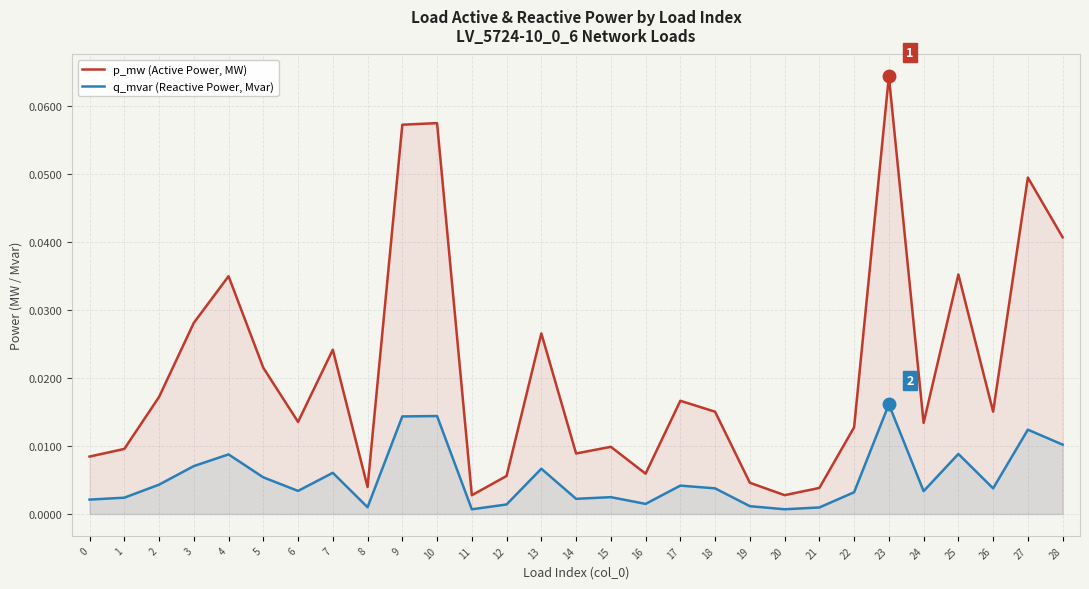

Is the value of p_mw (Active Power, MW) at 17 greater than the value of q_mvar (Reactive Power, Mvar) at 22?

Yes